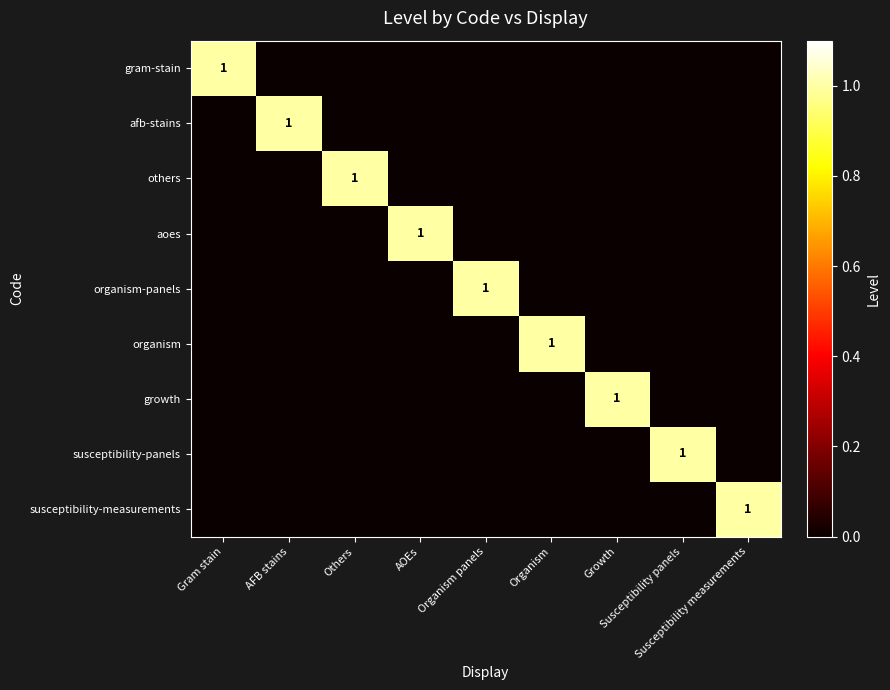

What is the spread (max minus min) of values at Growth?

1